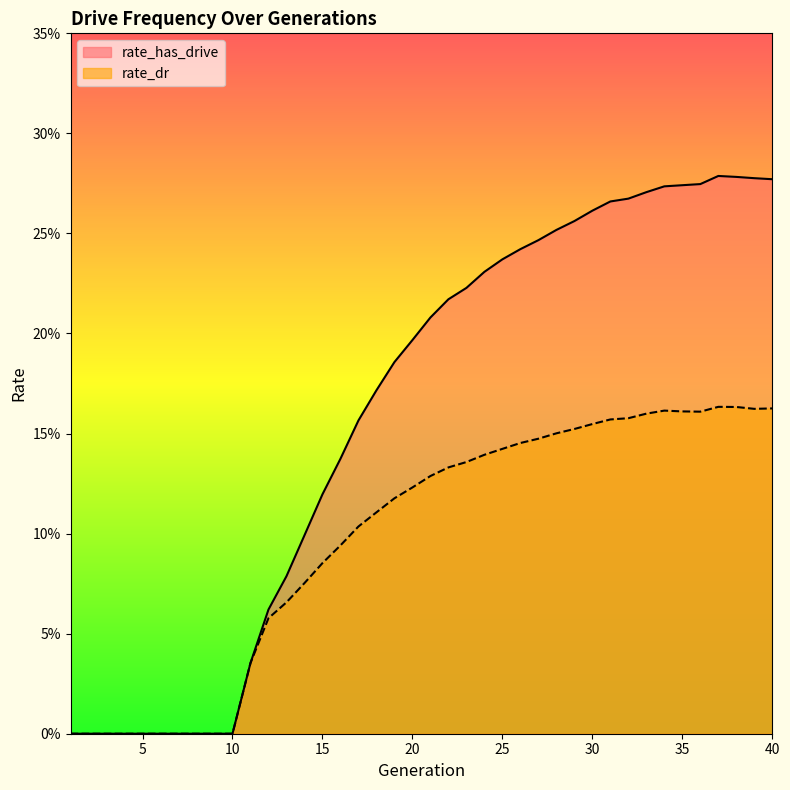

Rank the series at 6 from lowest to highest value.

rate_has_drive, rate_dr